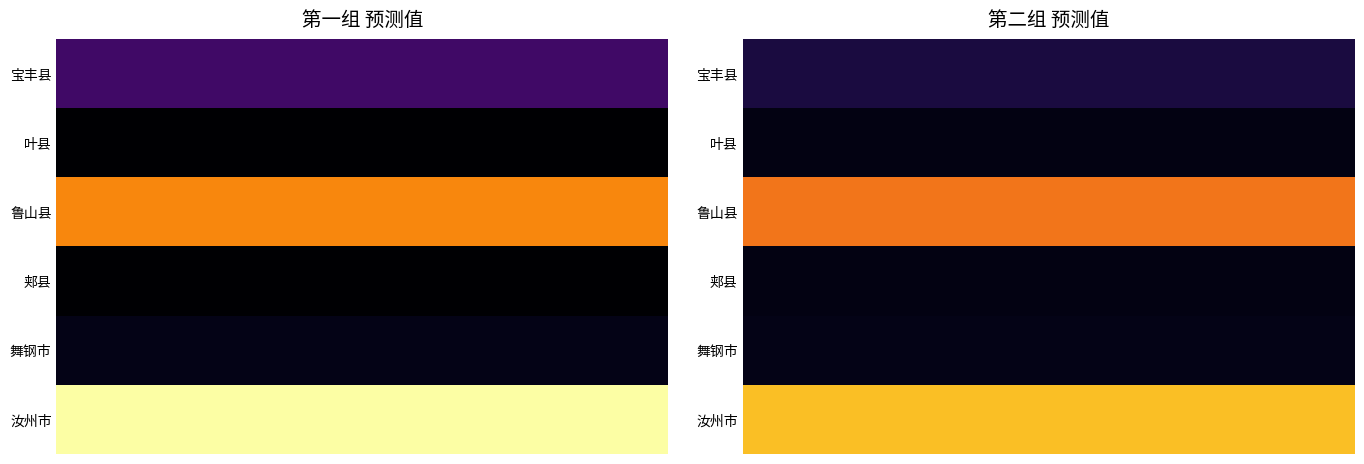

What is the difference between the 宝丰县 values at 第二组 and 第一组?

6997.2